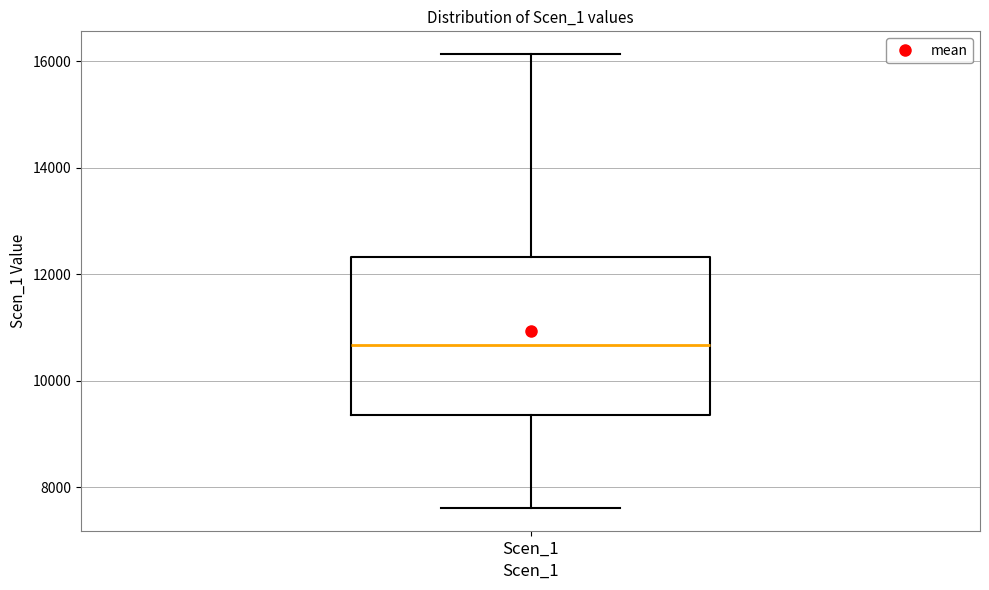

Transcribe this box plot: give where the median line is, the range the box spans, and where the two whiskers end, as read against the y-axis. The values are not printed on the chart, so give them approximately, as read against the axis.

median 10600, box 9400 to 12400, whiskers 7600 to 16200